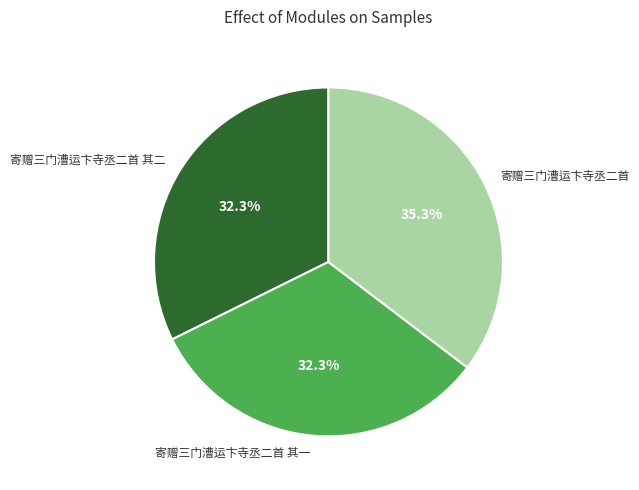

The 寄赠三门漕运卞寺丞二首 其二 slice represents 25% of the pie. True or false?

False